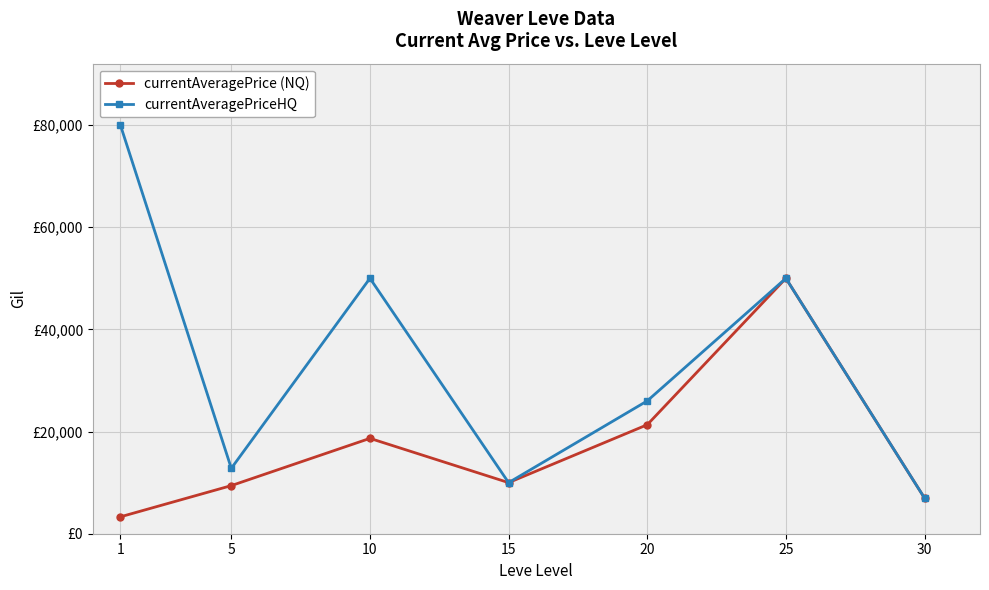

Rank the series by their average value, from lowest to highest.

currentAveragePrice (NQ), currentAveragePriceHQ